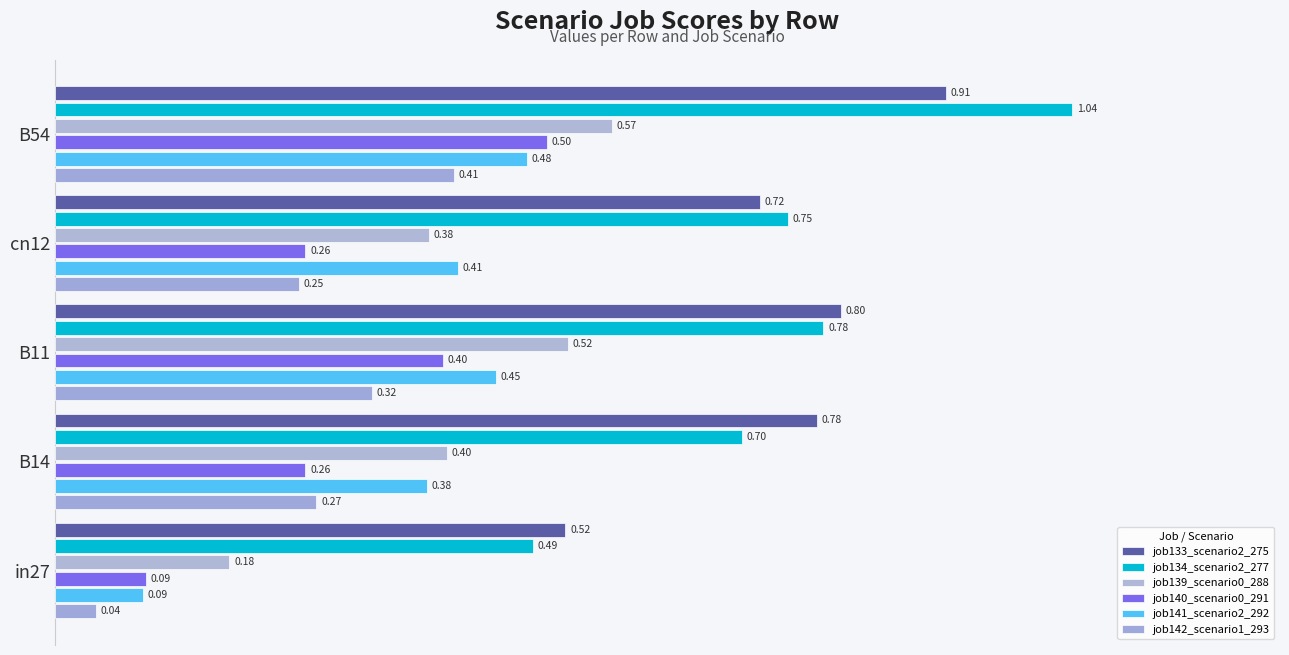

How many series are shown in this chart?

6